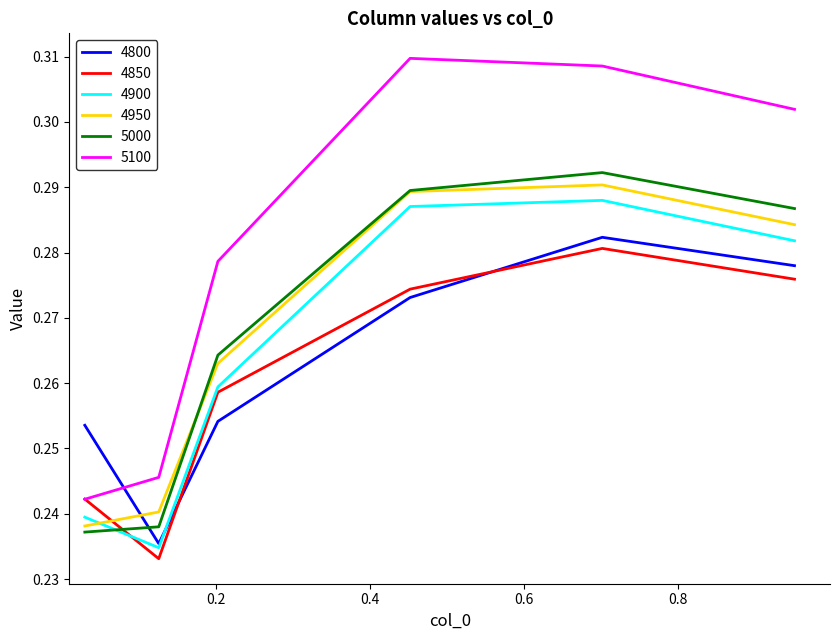

What are all the series names shown in the legend?

4800, 4850, 4900, 4950, 5000, 5100